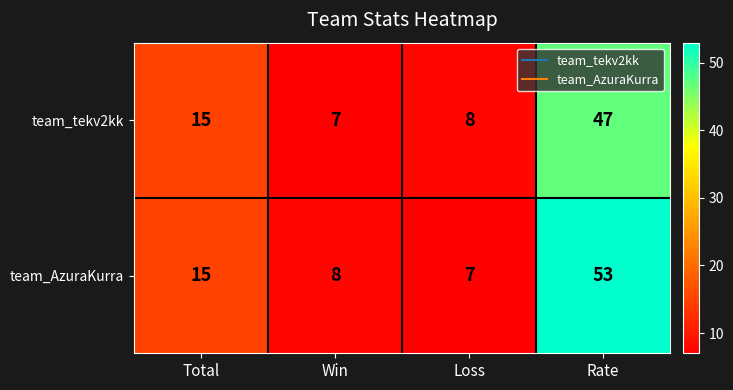

What value does the team_AzuraKurra series have at Win, to the nearest 10?

10